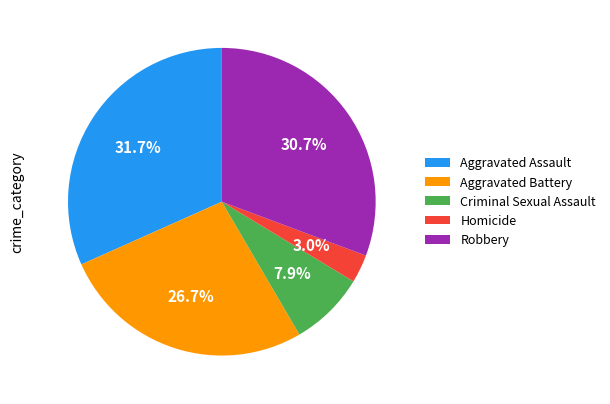

To the nearest percent, what is the difference between the Criminal Sexual Assault and Aggravated Battery slice percentages?

19%